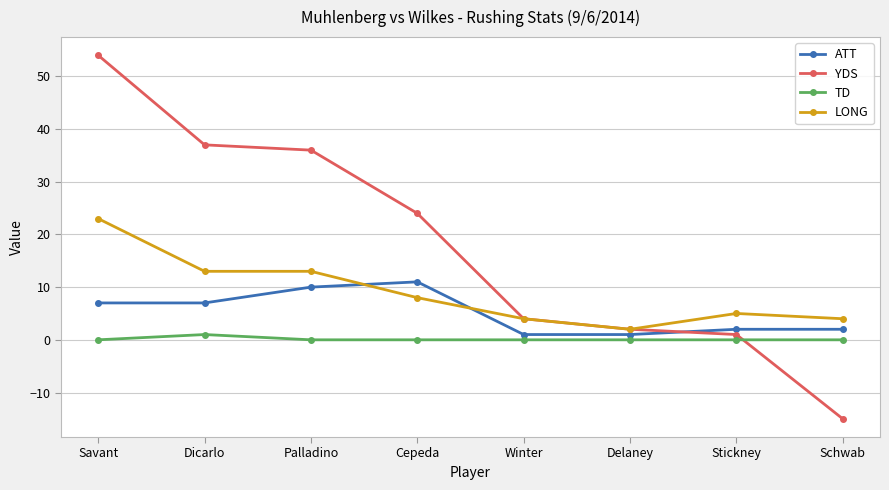

What position from the left is Winter?

5